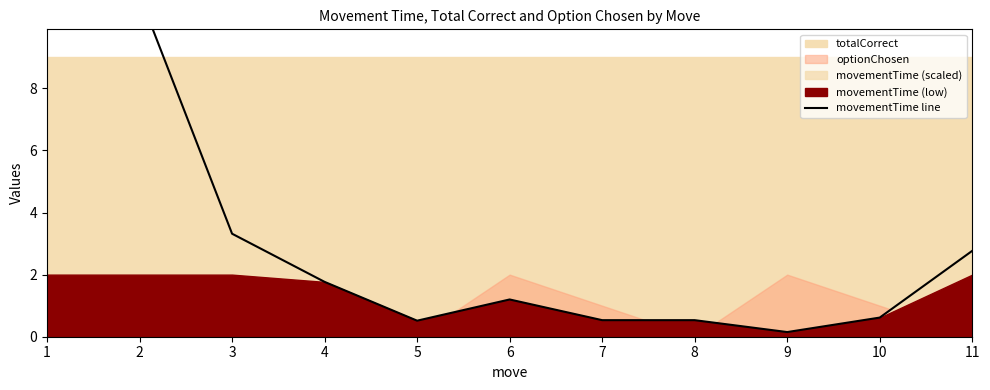

What value does the data have at 2?

11.0